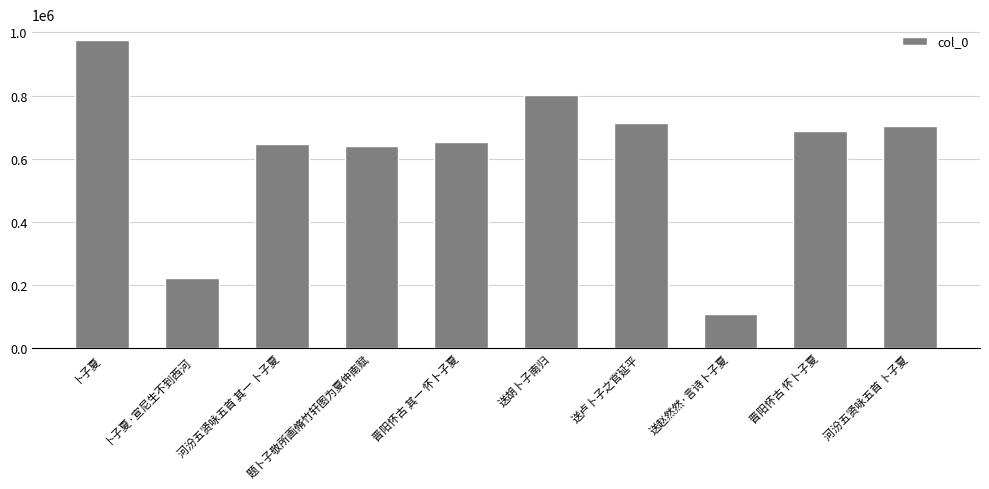

Reading left to right, what are all the values shown in this chart?

977448	223898	648542	640090	654450	800559	712462	107490	688826	704839